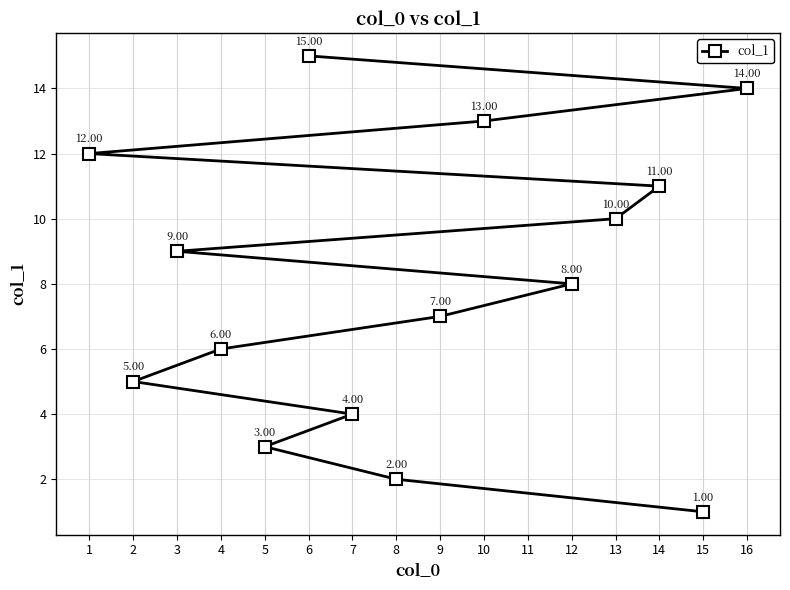

What is the change in value from 5 to 12?

+5